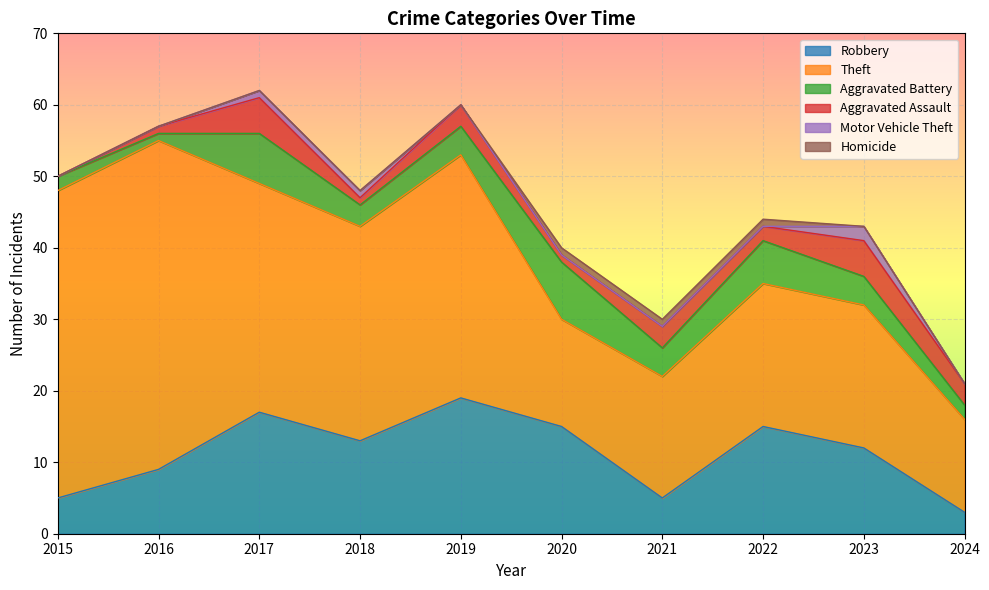

The Motor Vehicle Theft series shows 0 at 2019. True or false?

True